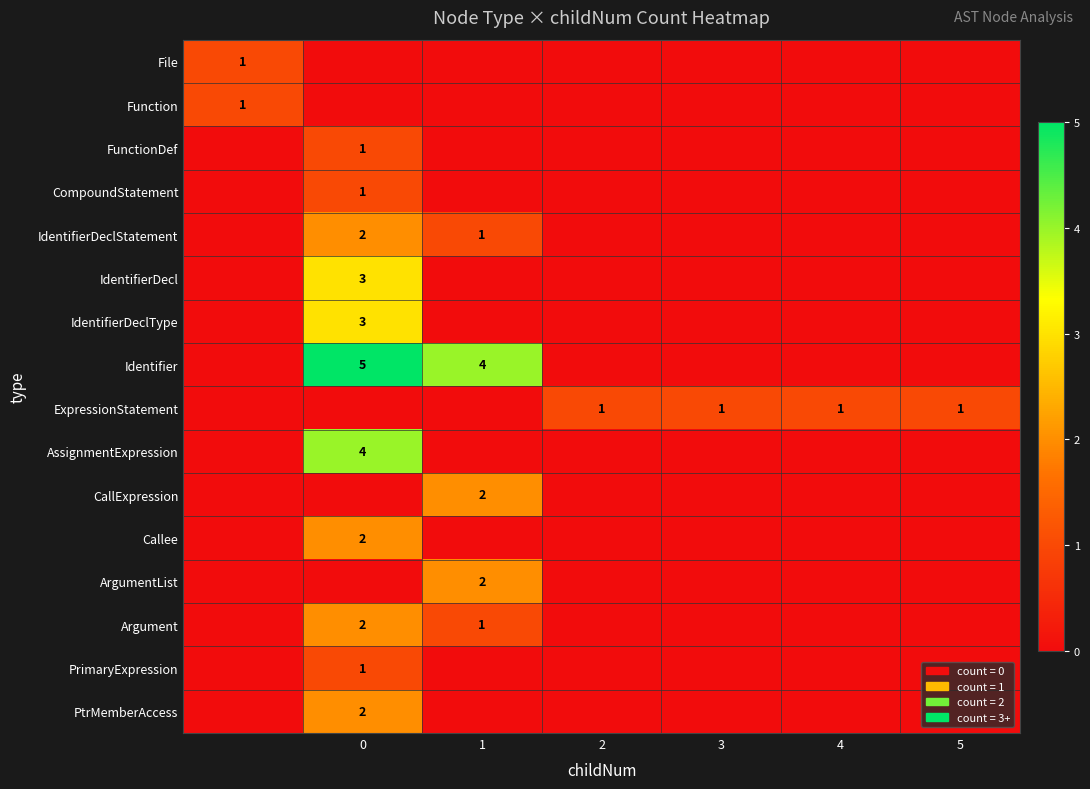

Count the number of data series in this chart.

16